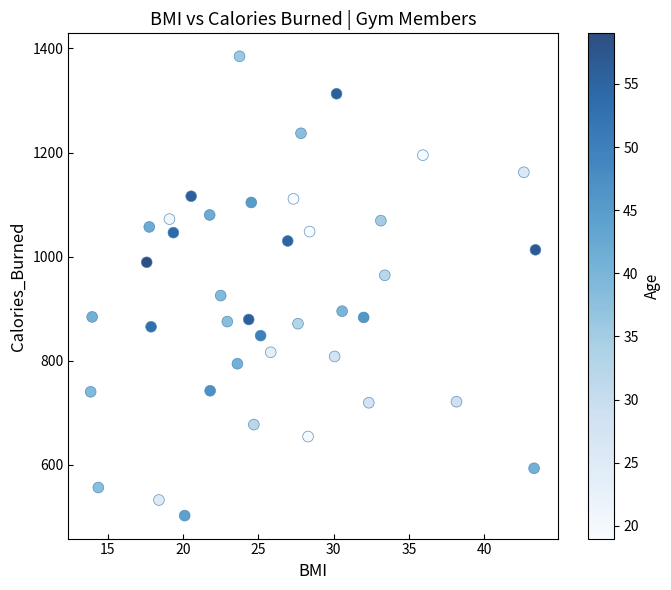

What is the range of Y values (max minus min)?

883